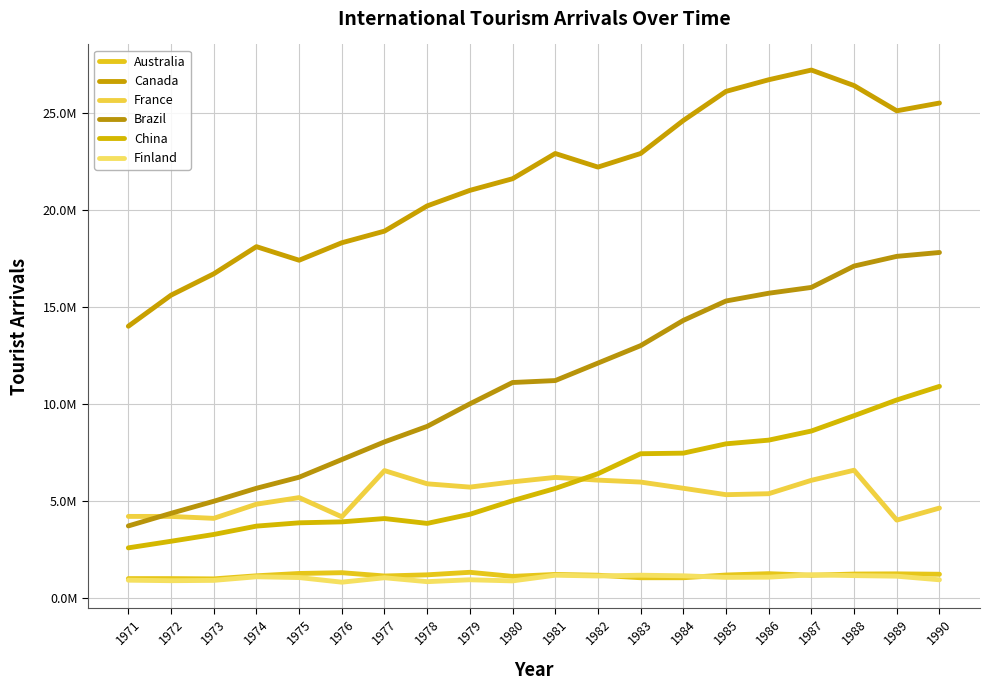

Is this an area chart (filled region under the line)?

No